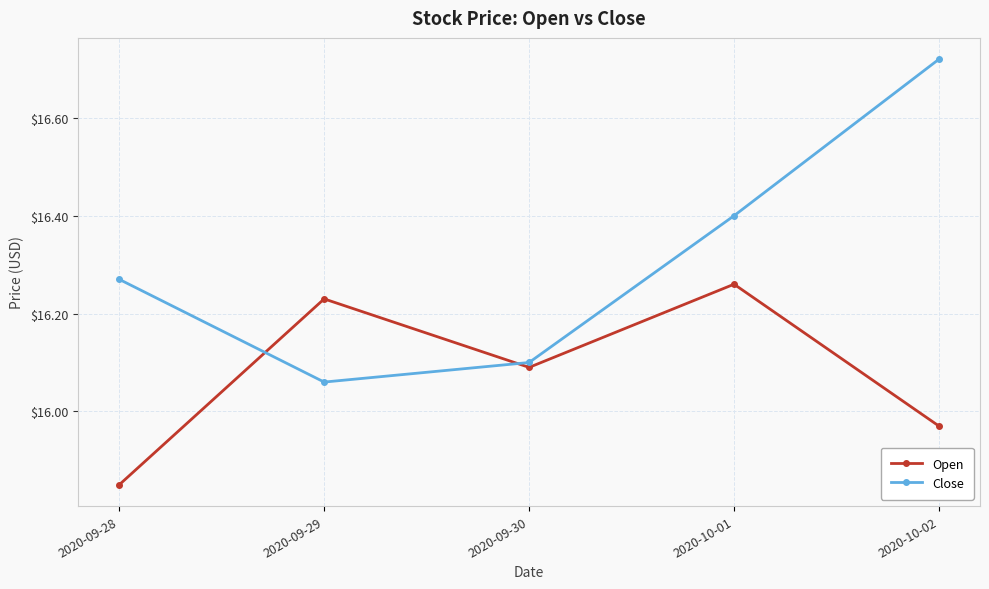

Between 2020-09-29 and 2020-10-01, which series saw the biggest shift?

Close